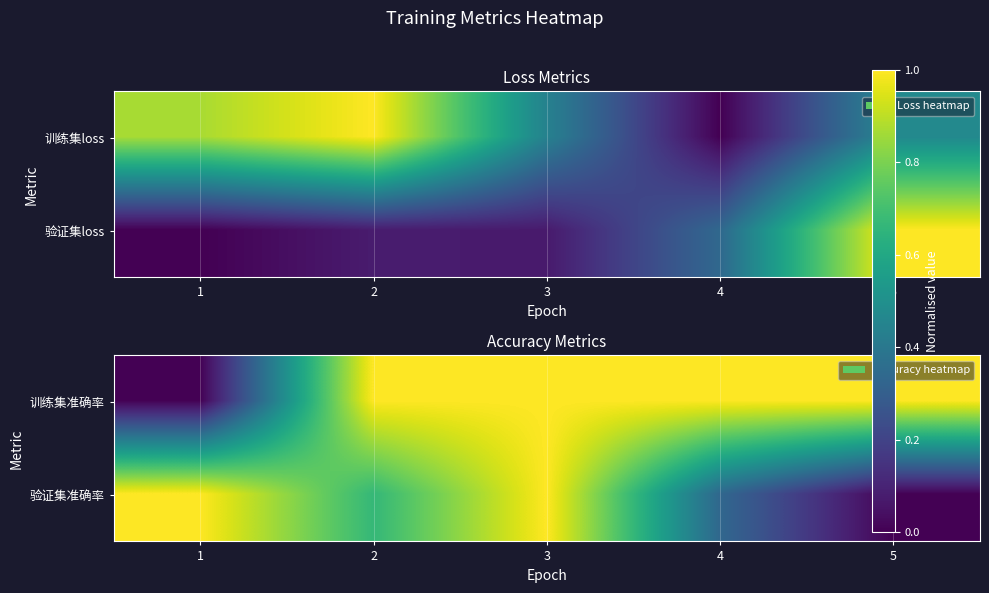

How many categories are shown in the chart?

5